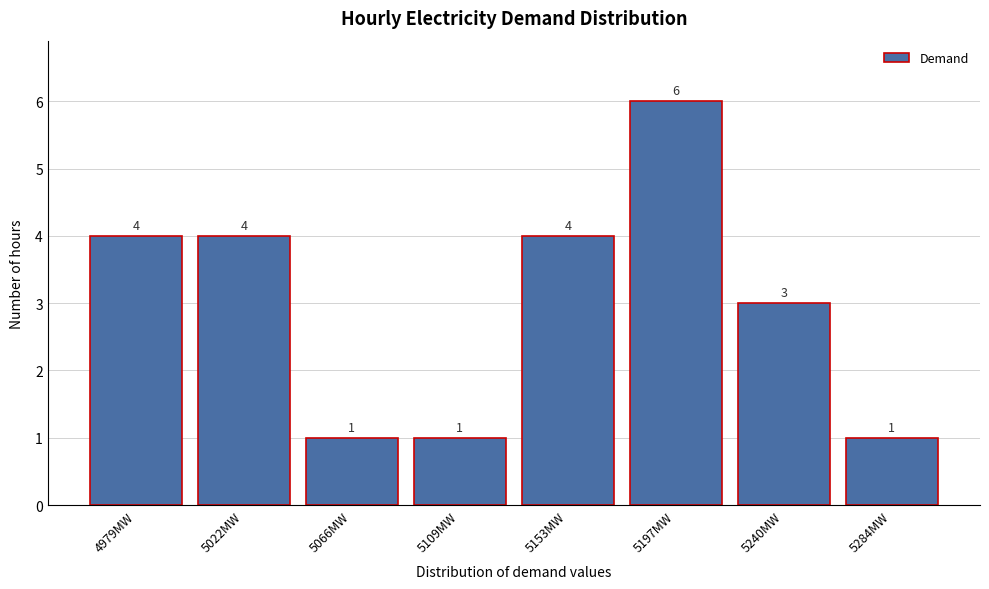

Reading right to left, list all the values displayed in this chart.

5284MW=1	5240MW=3	5197MW=6	5153MW=4	5109MW=1	5066MW=1	5022MW=4	4979MW=4